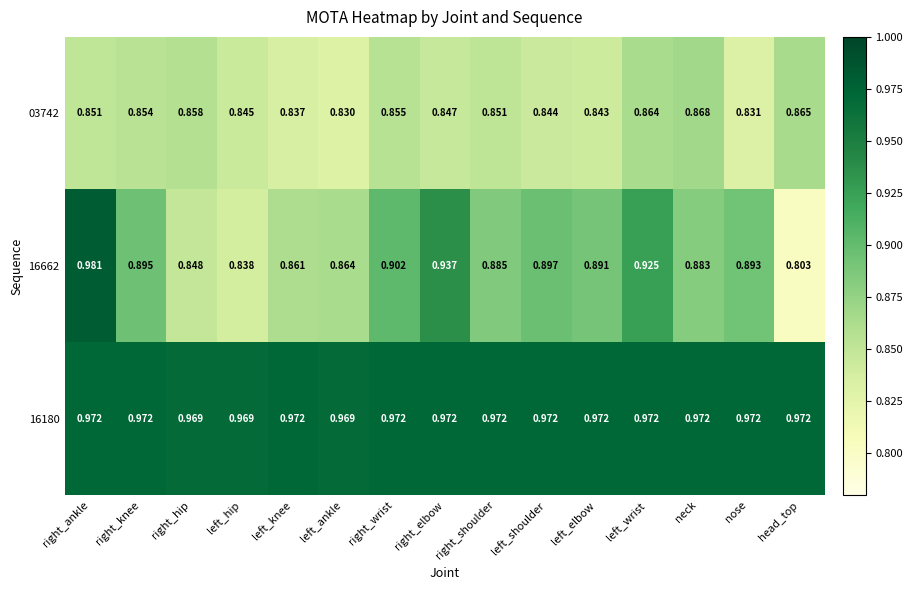

Where is 03742 nearest to the value 0?

left_ankle